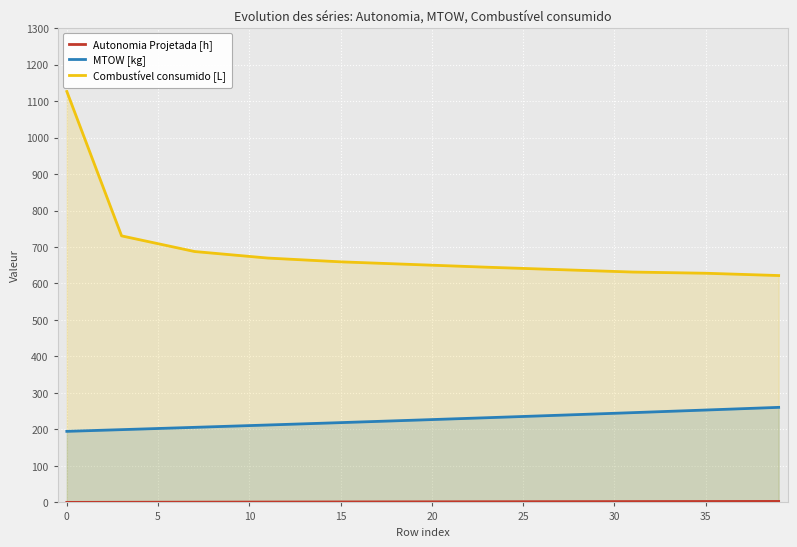

What is the lowest value of the MTOW [kg] series?

194.8